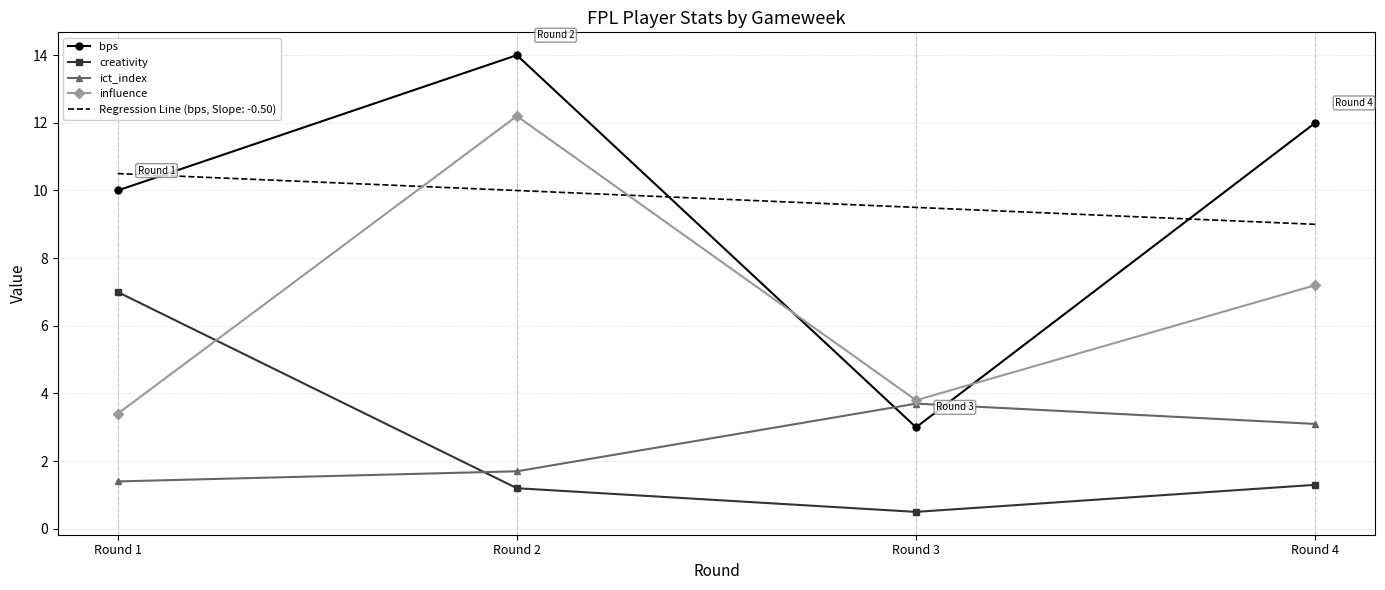

Which series has the largest range (max minus min)?

bps